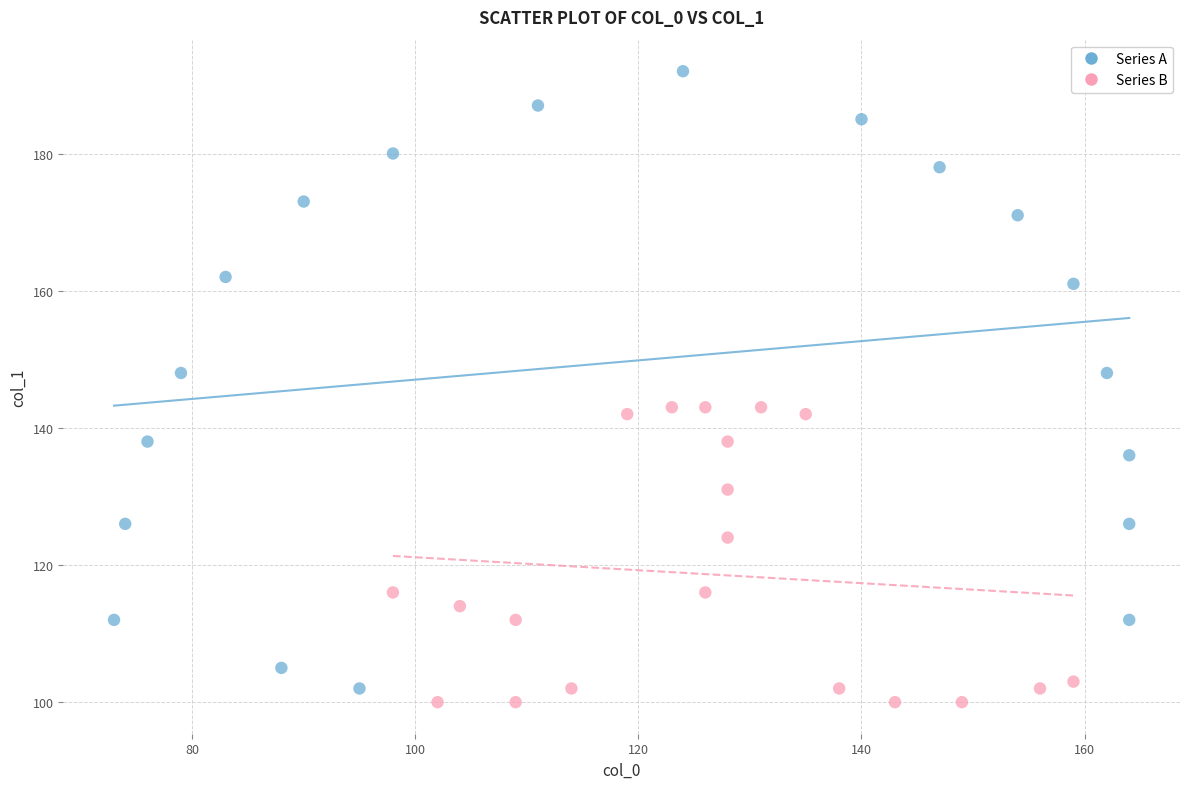

Which series contains the highest Y value?

Series A